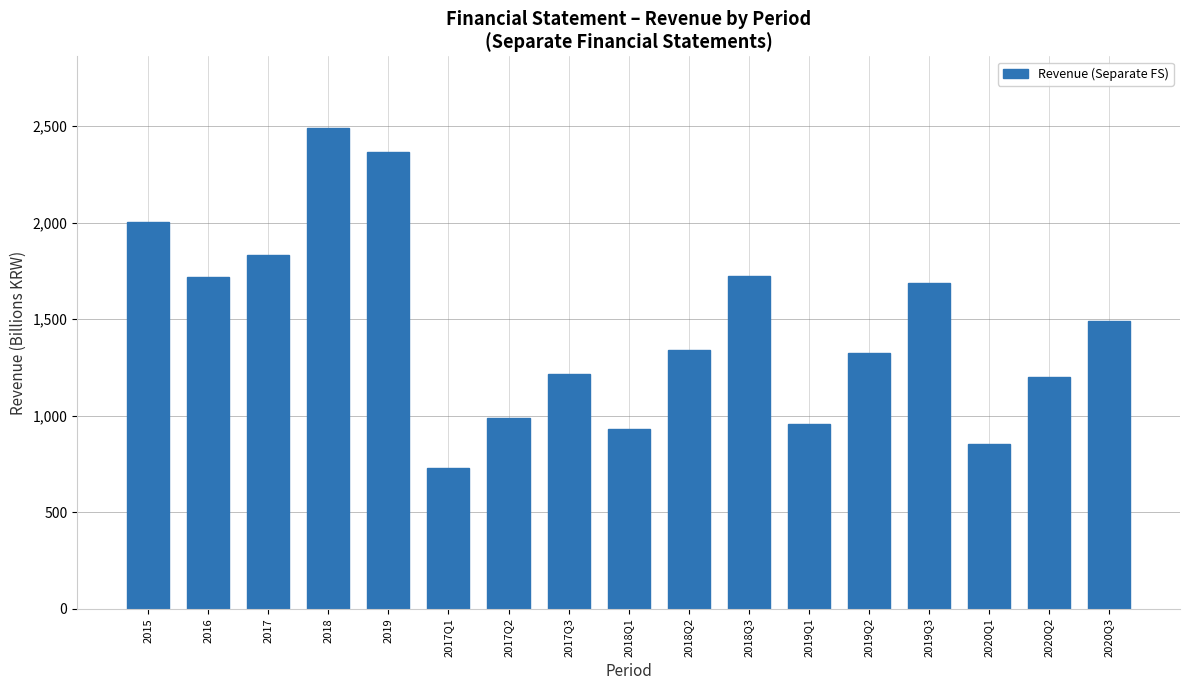

True or false: the data shows 855.0 at 2020Q1.

True